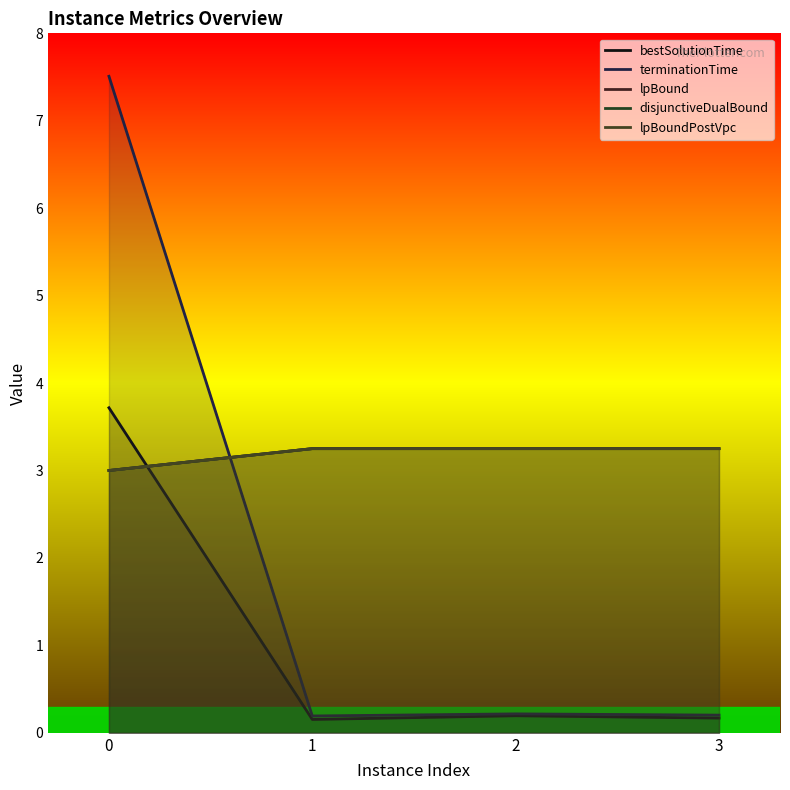

What is the value of the disjunctiveDualBound point at the 3rd from the left?

3.2